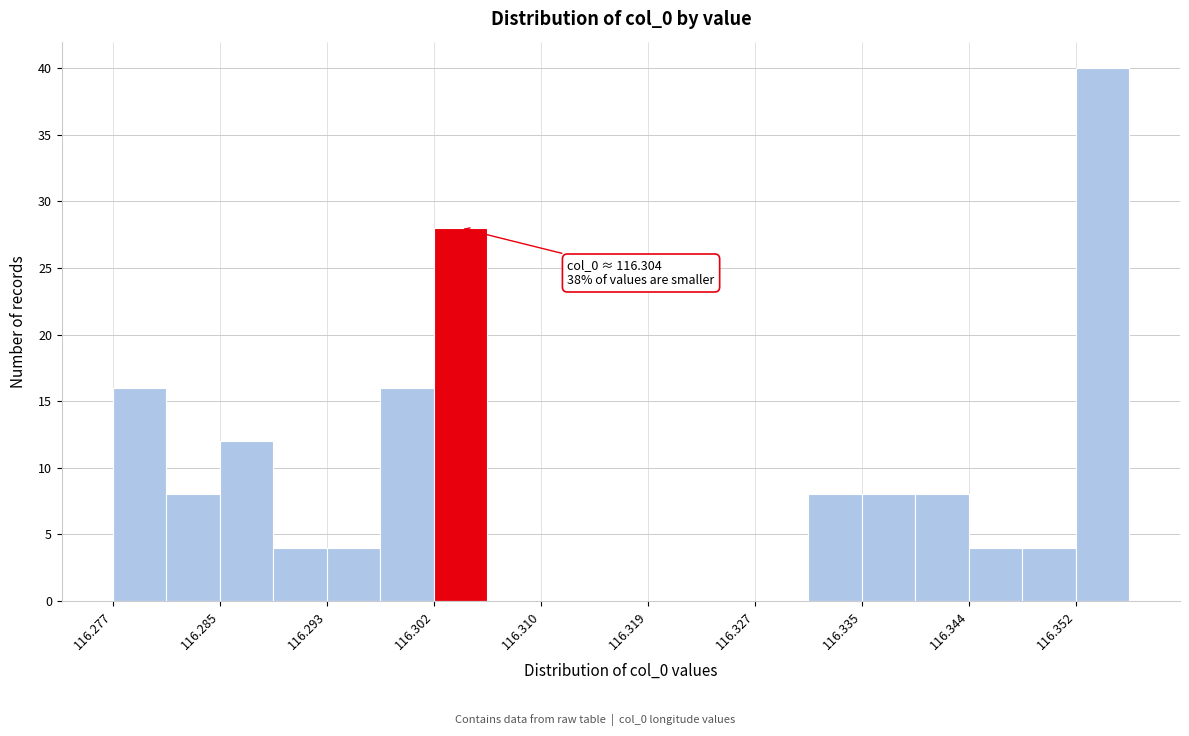

Which range on the x-axis has the tallest bar?

116.352 to 116.356